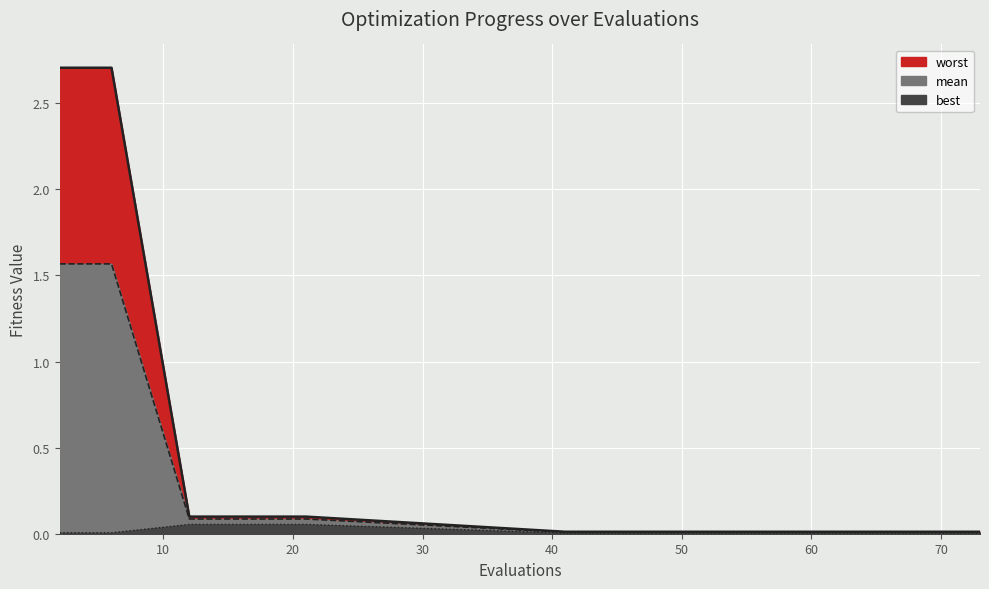

Which label corresponds to the largest value in the chart?

2